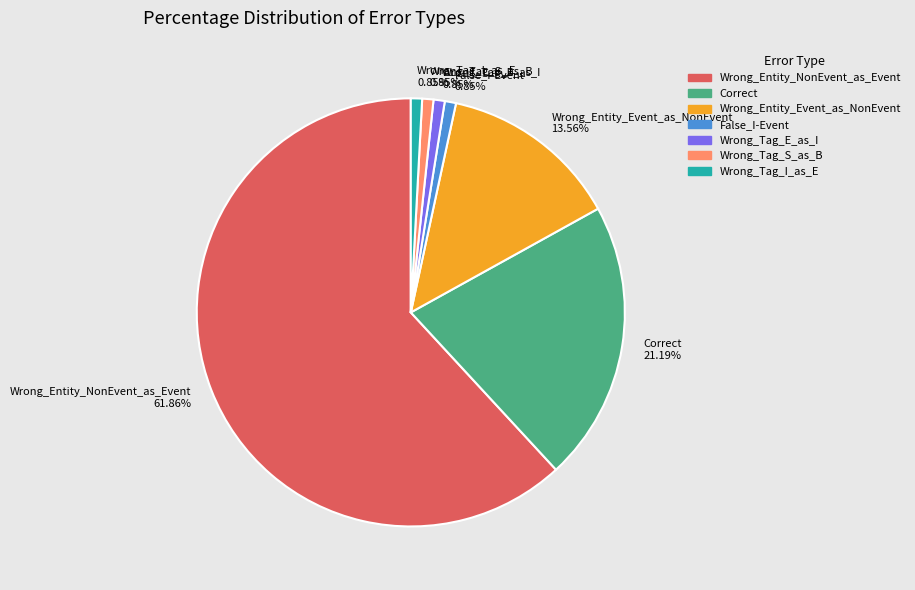

Combined, do Wrong_Tag_S_as_B and Wrong_Entity_NonEvent_as_Event account for over 50%?

Yes